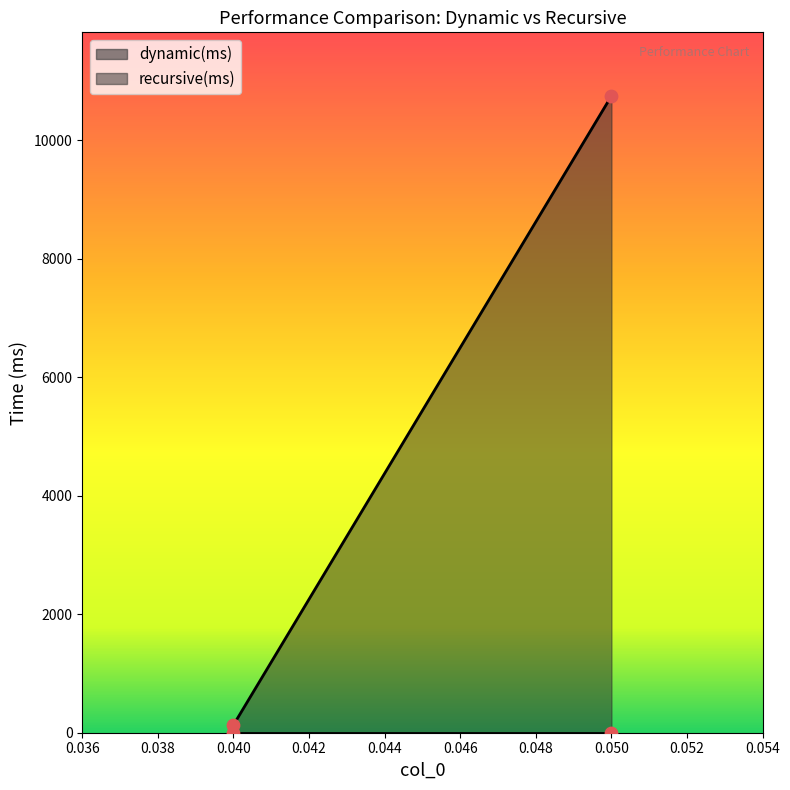

At how many categories does at least one series exceed 10572?

1